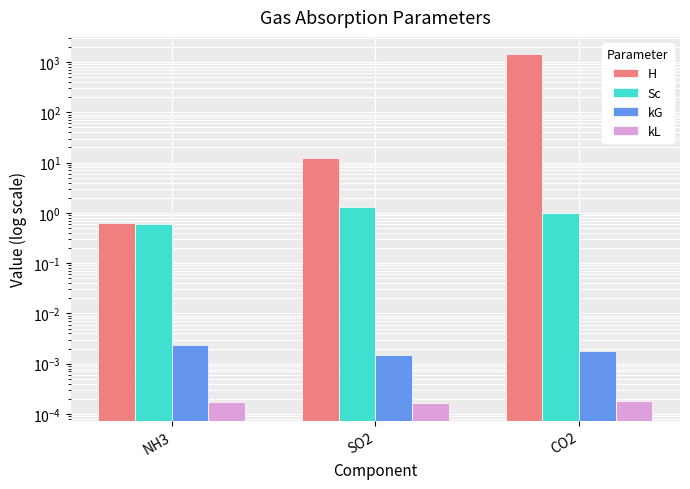

At SO2, list the series in order from smallest to largest.

kL, kG, Sc, H